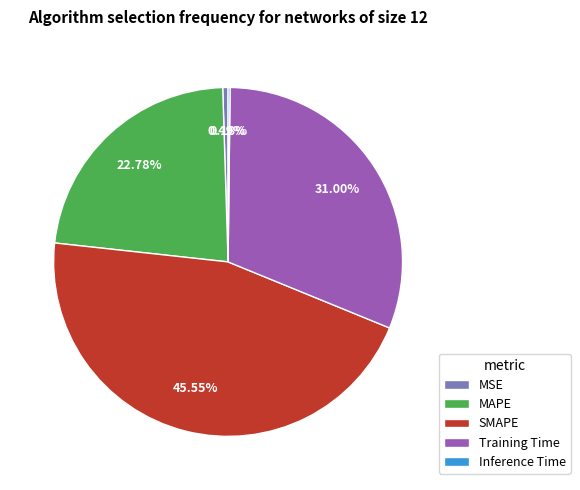

To the nearest percent, what is the difference between the largest and smallest slice percentages?

45%